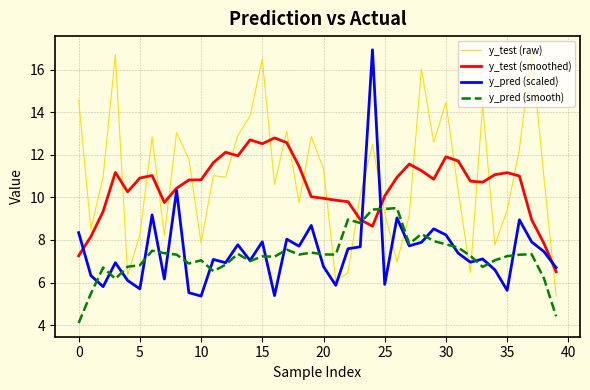

True or false: y_pred (smooth) and y_test (smoothed) intersect in this chart.

True